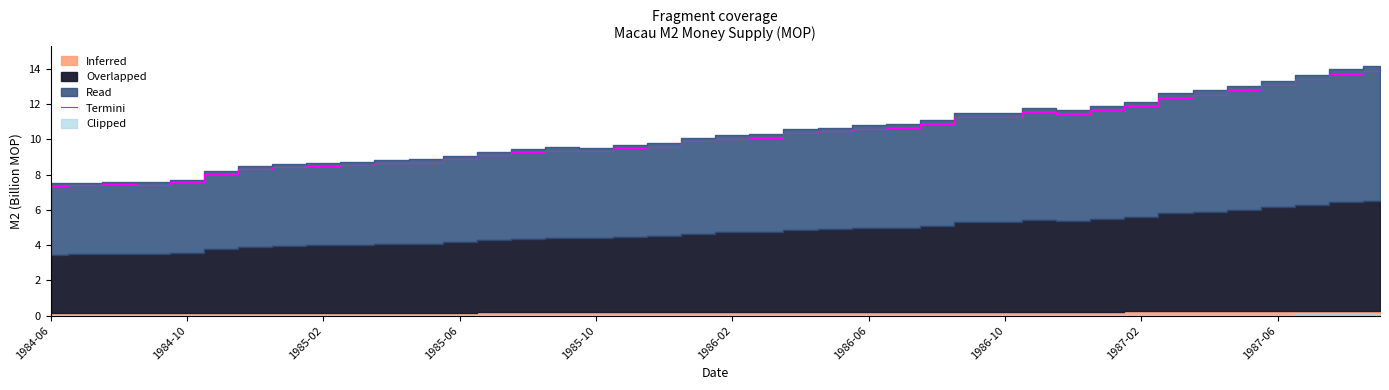

What is the sum of all values?

405.2